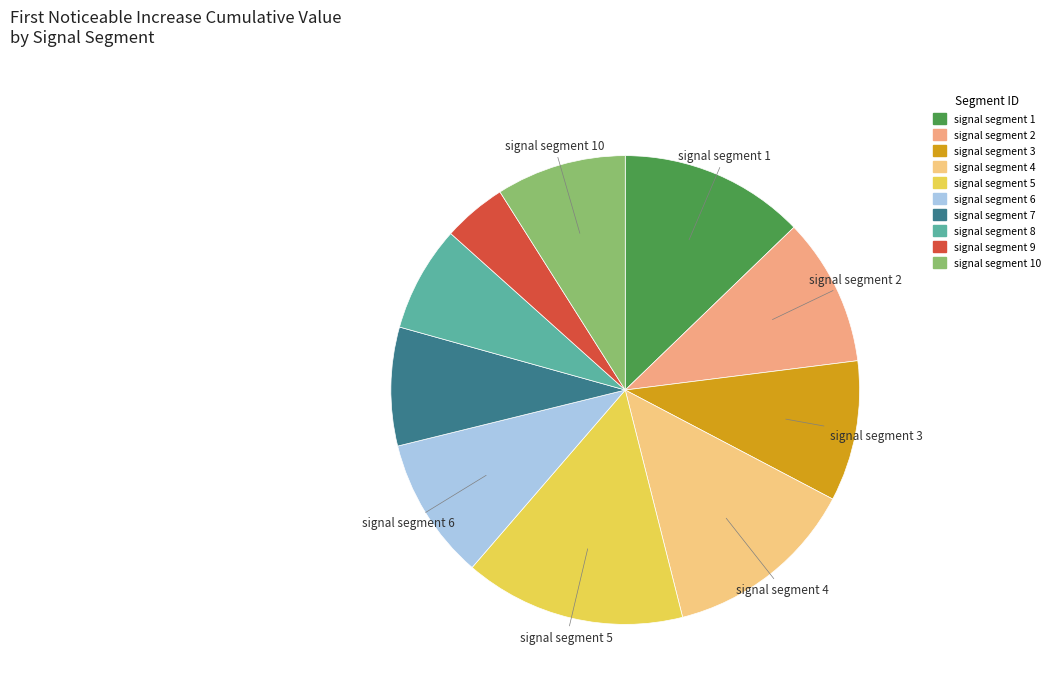

To the nearest percent, what is the average slice percentage?

10%